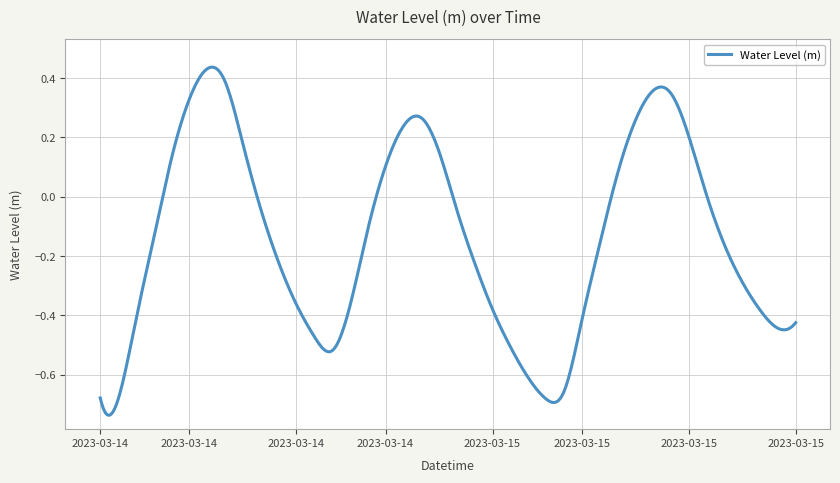

What is the difference between the maximum and minimum values?

1.2